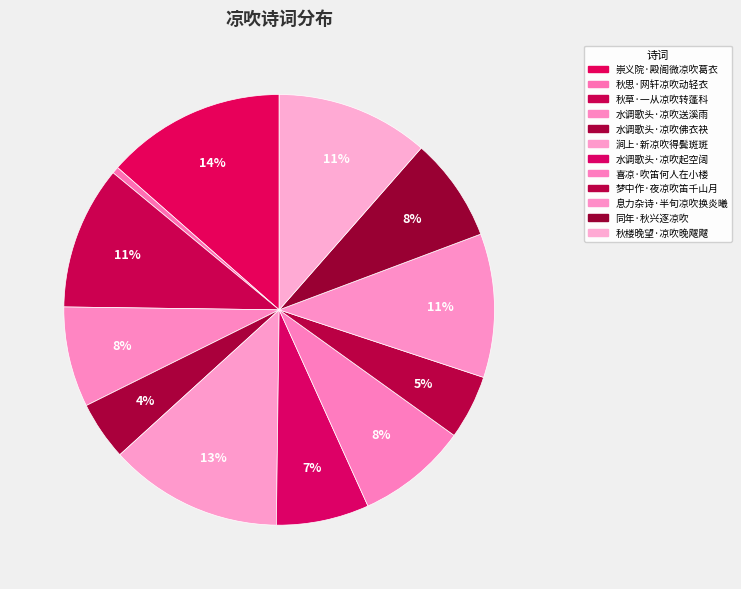

Is there any slice that represents more than half of the pie?

No